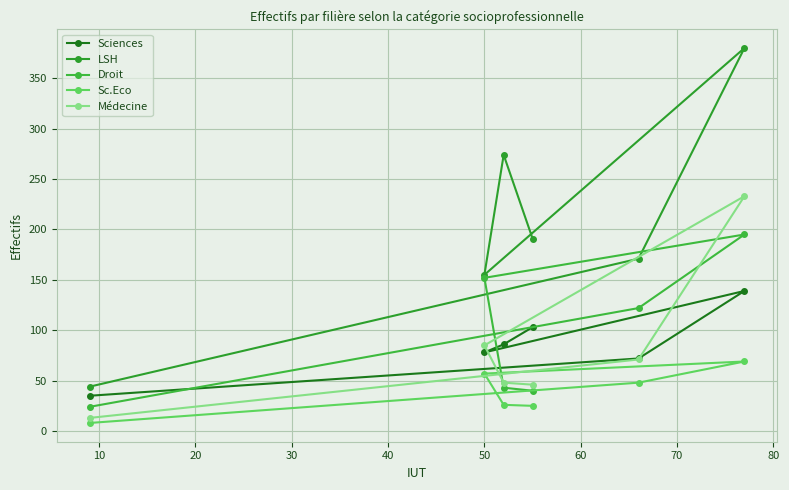

How many lines are shown in the chart?

5